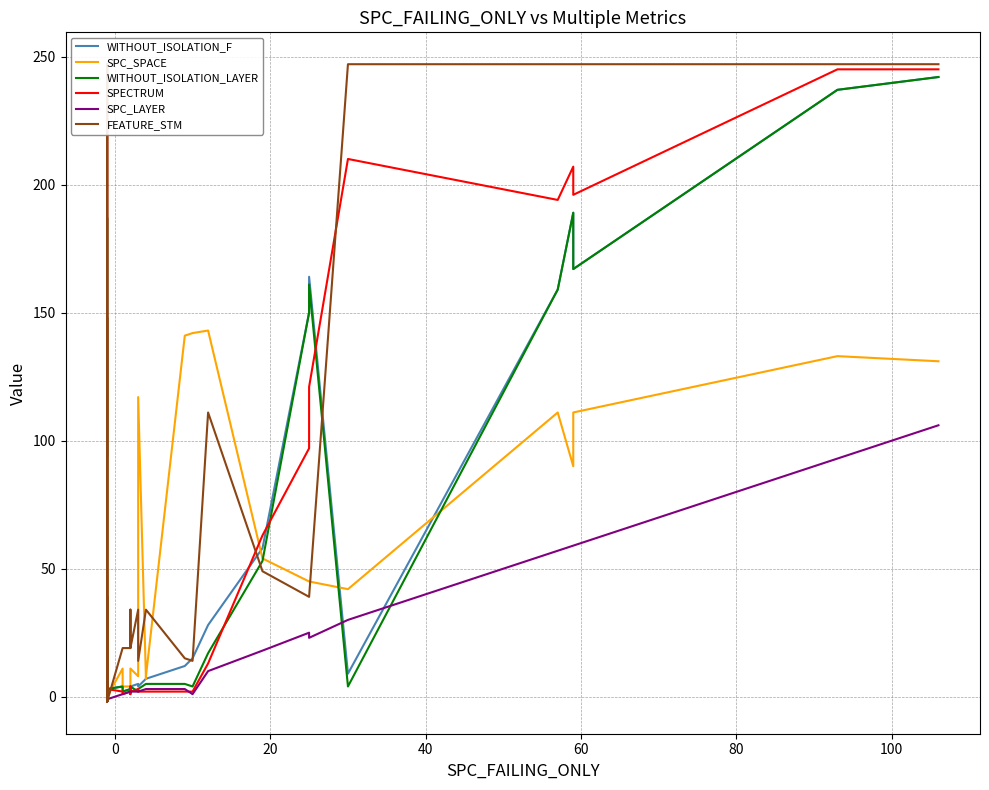

Between which two adjacent categories do FEATURE_STM and WITHOUT_ISOLATION_F first intersect?

0 and 20